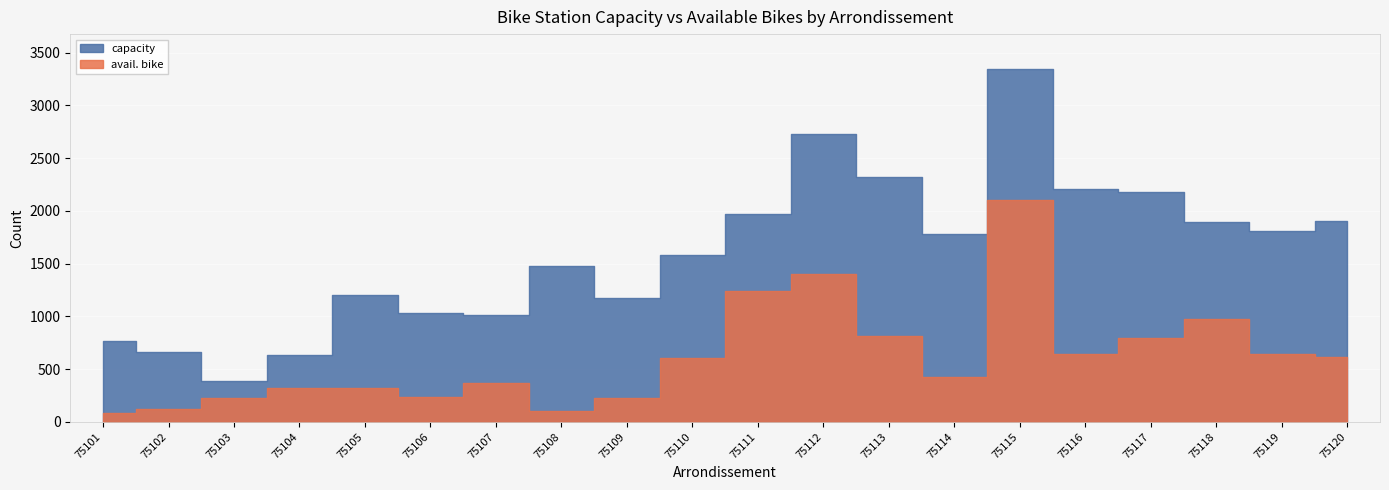

Does the chart display data point markers on the line(s)?

No